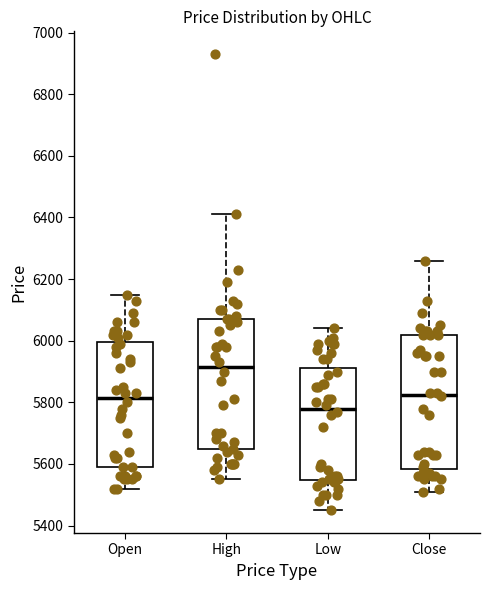

Reading left to right, transcribe this box plot: for each box, give where its median line is, the range the box spans, and where its two whiskers end, as read against the y-axis. The values are not printed on the chart, so give them approximately, as read against the axis.

Open: median 5820, box 5600 to 6000, whiskers 5520 to 6160
High: median 5920, box 5640 to 6080, whiskers 5560 to 6420
Low: median 5780, box 5540 to 5920, whiskers 5460 to 6040
Close: median 5820, box 5580 to 6020, whiskers 5520 to 6260